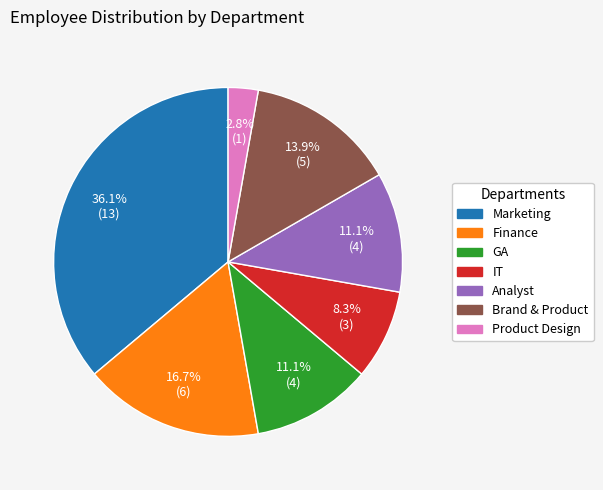

To the nearest percent, what portion does Brand & Product represent?

14%